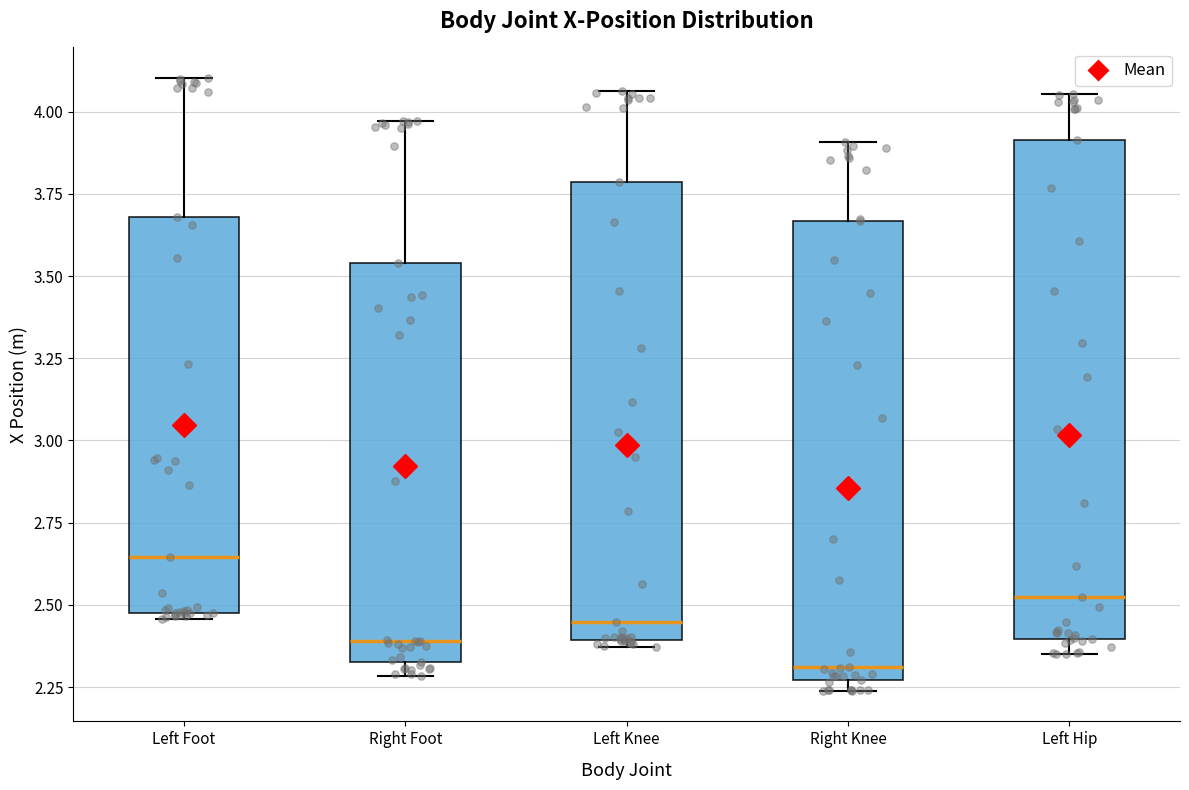

Where is the upper edge of the box for Left Knee on the y-axis? The values are not printed on the chart, so give them approximately, as read against the axis.

3.80